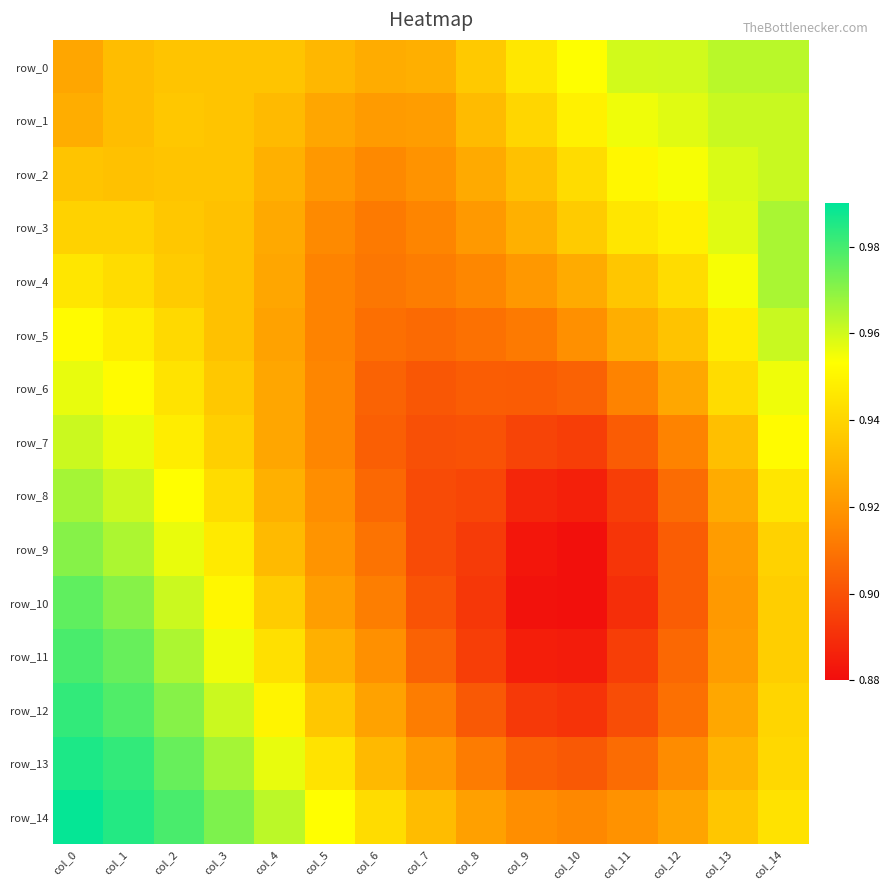

What is the sum of all row_8 values?

13.8